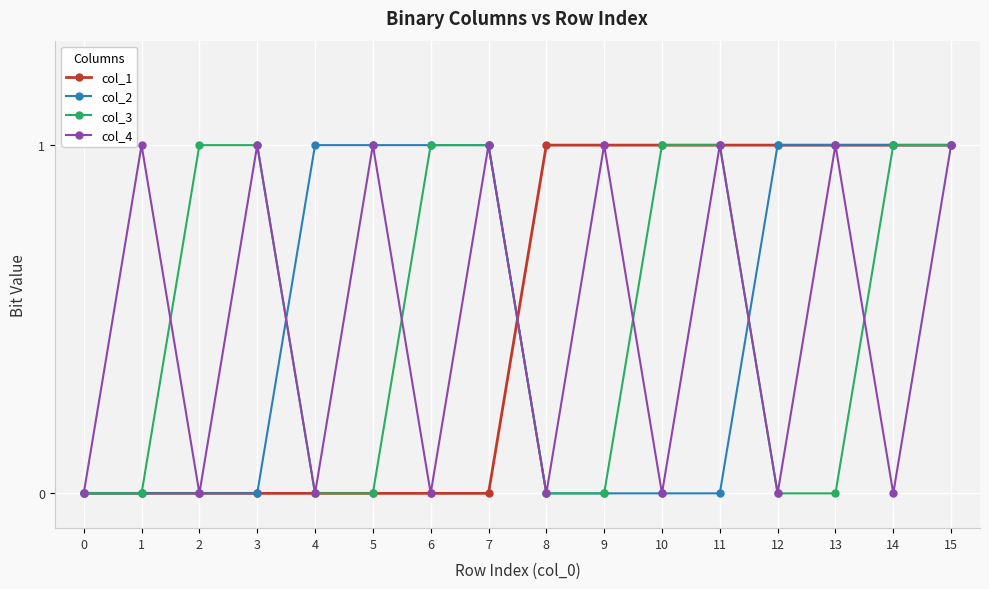

The value of col_4 at 2 is 0. True or false?

True